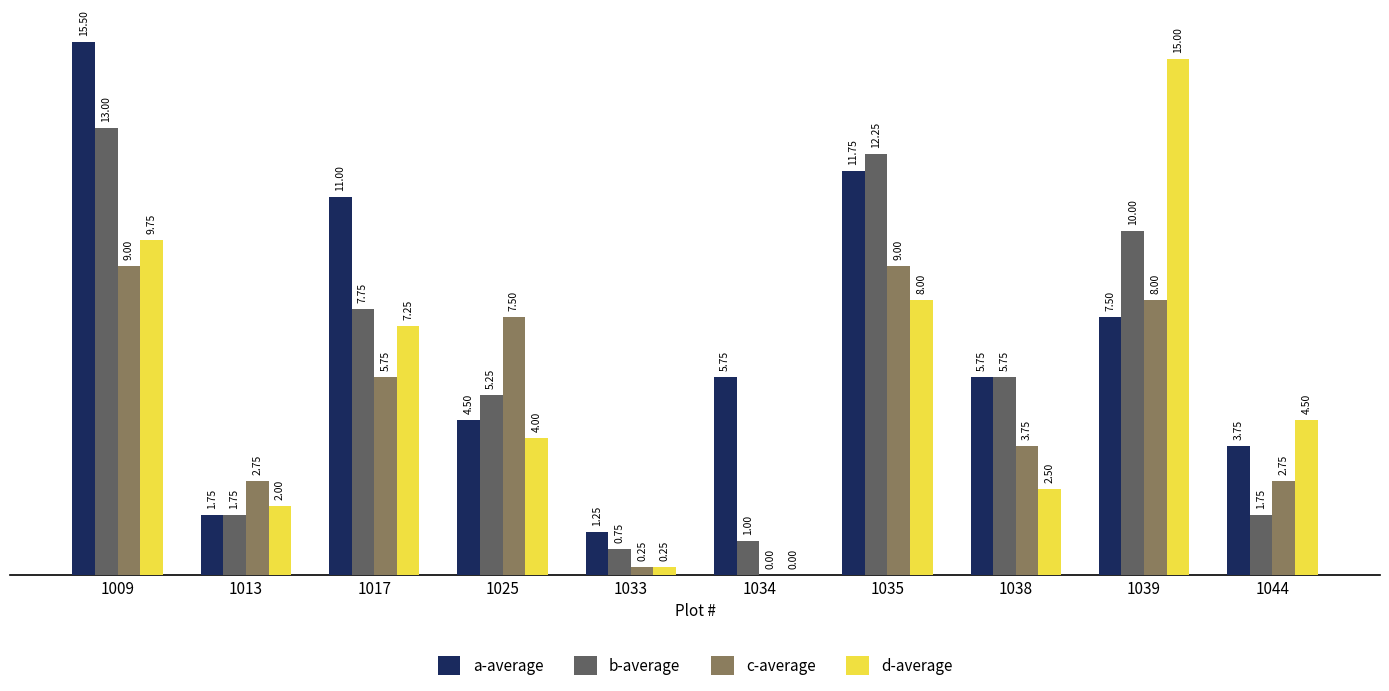

What is the highest value of the d-average series?

15.0